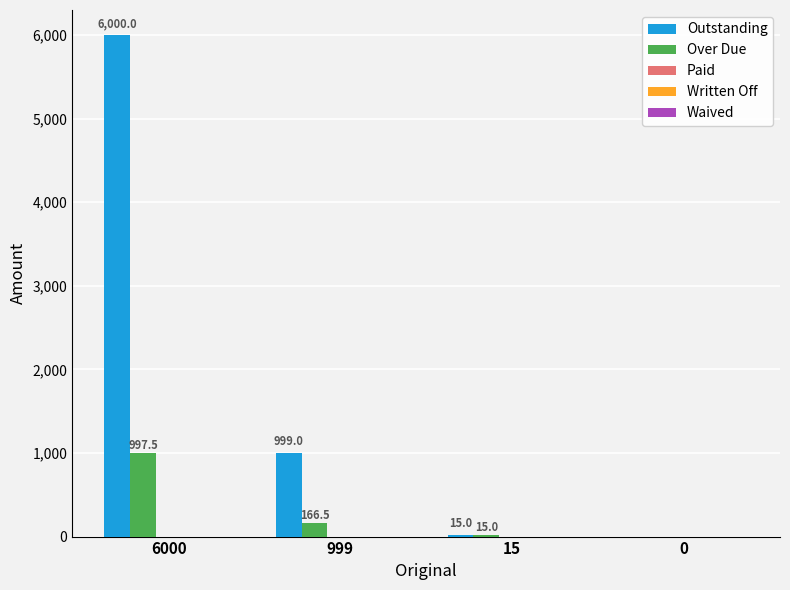

At which category is the sum across all series the highest?

6000